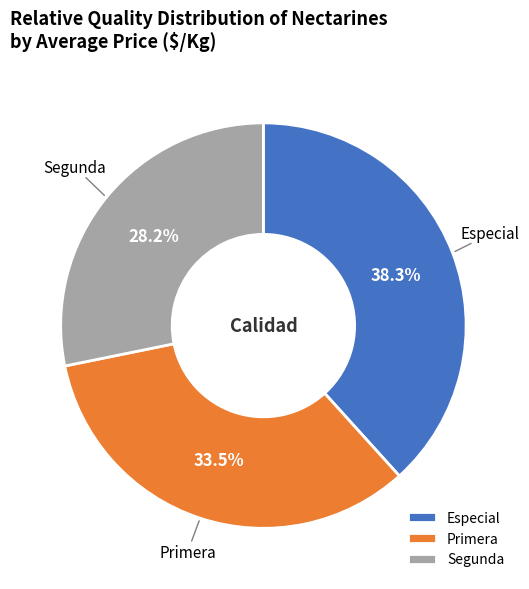

Is there any slice that represents more than half of the pie?

No